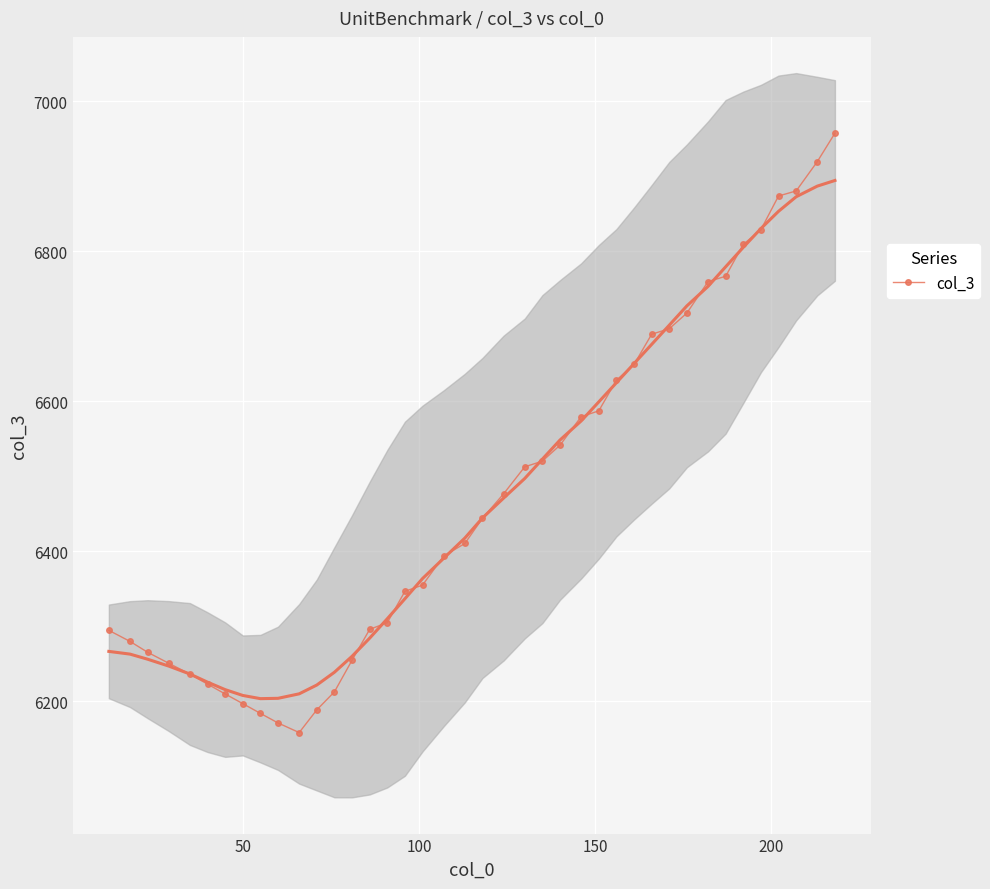

What is the value of the col_3 point at the 36th from the left?

6829.1